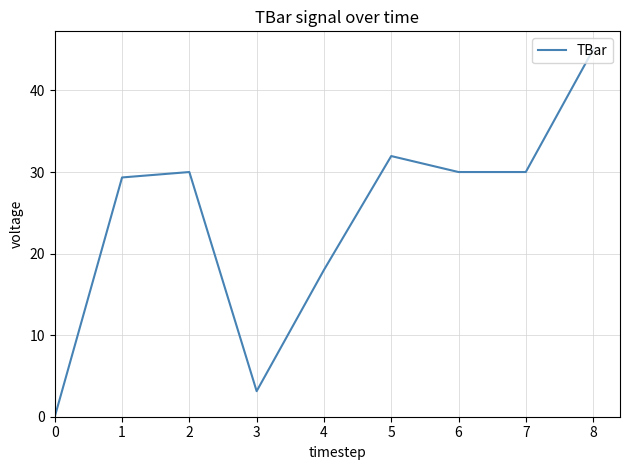

Reading right to left, list all the values displayed in this chart.

45.0	30.0	30.0	32.0	18.0	3.1	30.0	29.3	0.0